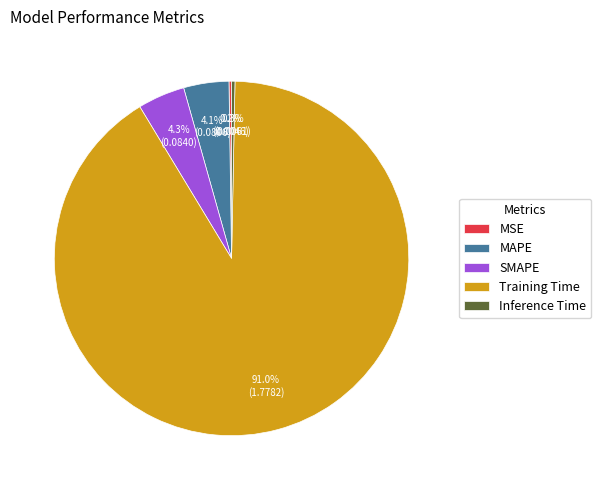

The Inference Time slice represents 0% of the pie. True or false?

True